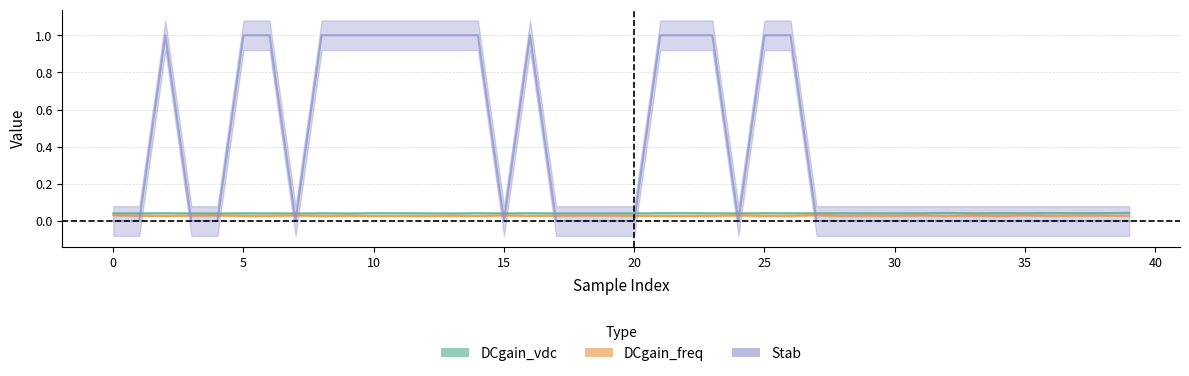

Reading left to right, what are all the values shown in this chart?

DCgain_vdc: 0.0	0.0	0.0	0.0	0.0	0.0	0.0	0.0	0.0	0.0	0.0	0.0	0.0	0.0	0.0	0.0	0.0	0.0	0.0	0.0	0.0	0.0	0.0	0.0	0.0	0.0	0.0	0.0	0.0	0.0	0.0	0.0	0.0	0.0	0.0	0.0	0.0	0.0	0.0	0.0
DCgain_freq: 0.0	0.0	0.0	0.0	0.0	0.0	0.0	0.0	0.0	0.0	0.0	0.0	0.0	0.0	0.0	0.0	0.0	0.0	0.0	0.0	0.0	0.0	0.0	0.0	0.0	0.0	0.0	0.0	0.0	0.0	0.0	0.0	0.0	0.0	0.0	0.0	0.0	0.0	0.0	0.0
Stab: 0.0	0.0	1.0	0.0	0.0	1.0	1.0	0.0	1.0	1.0	1.0	1.0	1.0	1.0	1.0	0.0	1.0	0.0	0.0	0.0	0.0	1.0	1.0	1.0	0.0	1.0	1.0	0.0	0.0	0.0	0.0	0.0	0.0	0.0	0.0	0.0	0.0	0.0	0.0	0.0